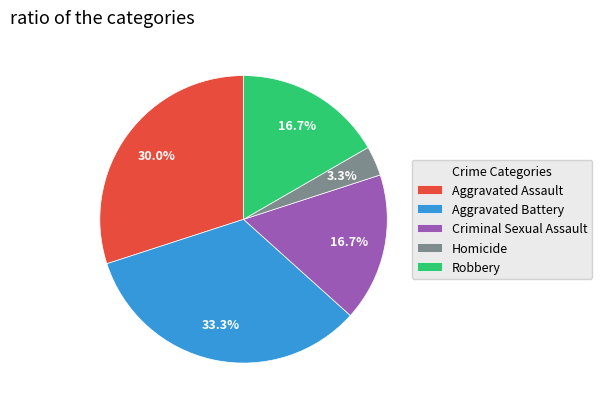

Does Robbery account for over 50% of the chart?

No